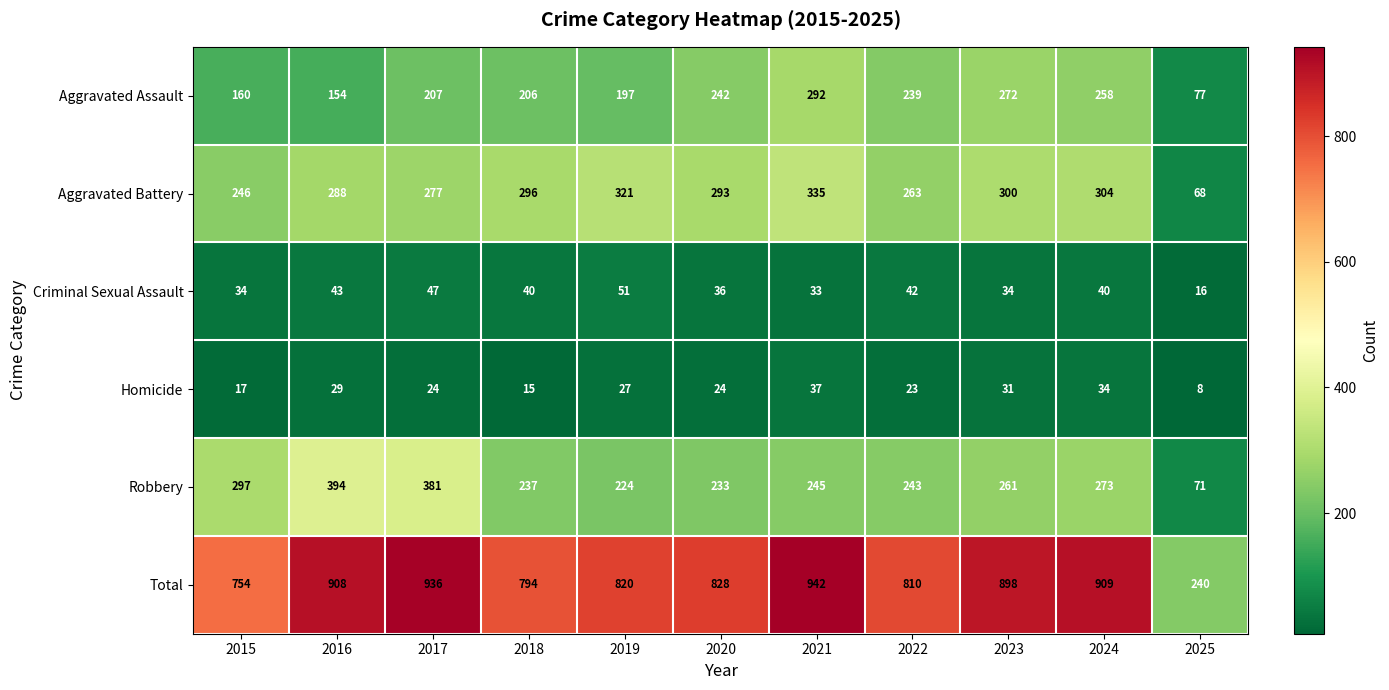

How many categories are shown in the chart?

11